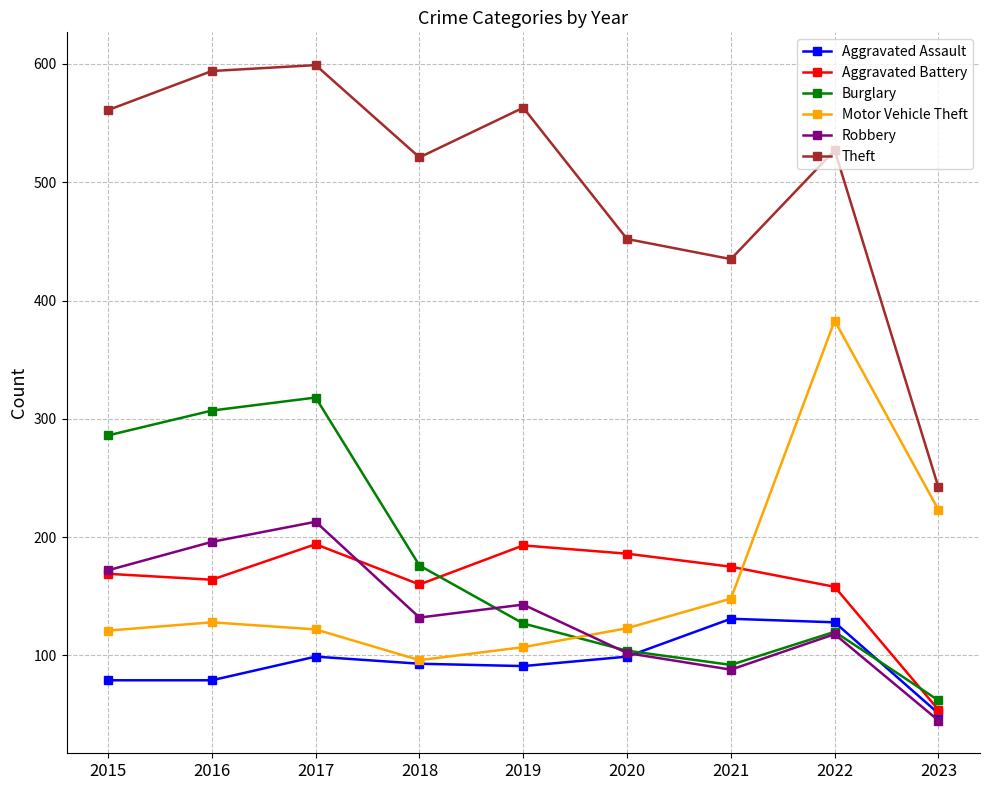

Count the number of data series in this chart.

6